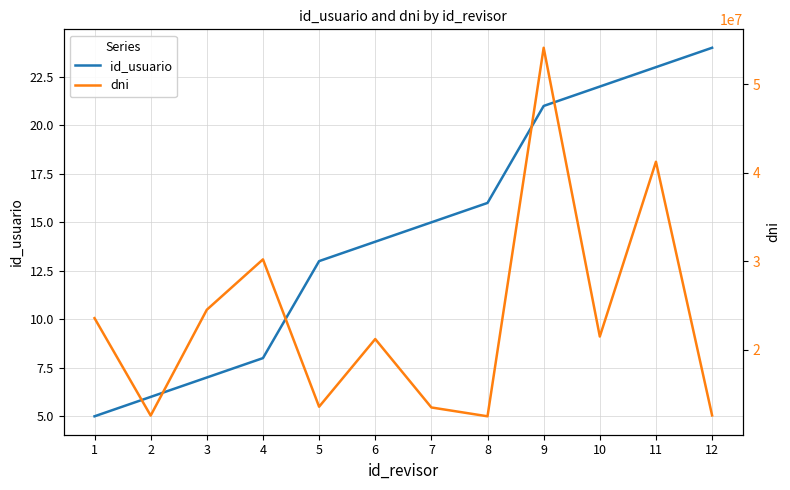

True or false: id_usuario and dni intersect in this chart.

False